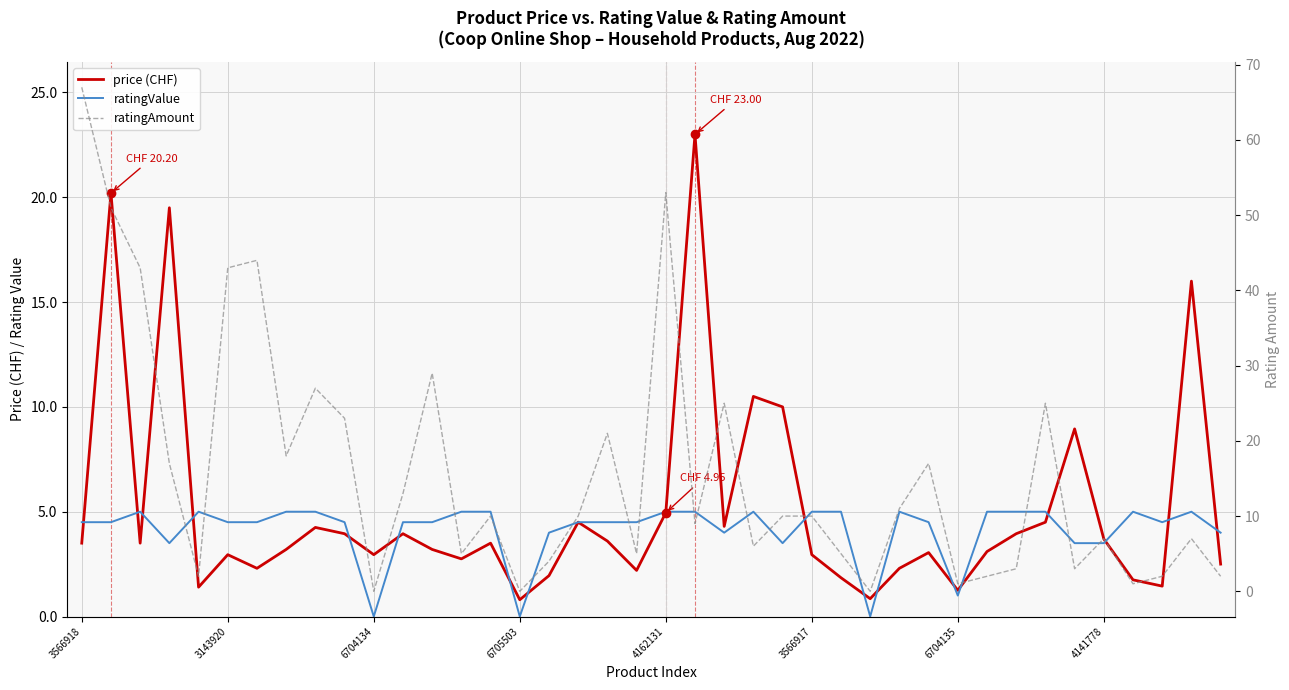

Does the chart display data point markers on the line(s)?

No